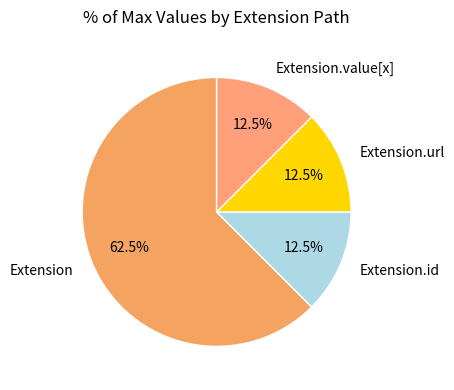

Which has a higher value, Extension or Extension.value[x]?

Extension